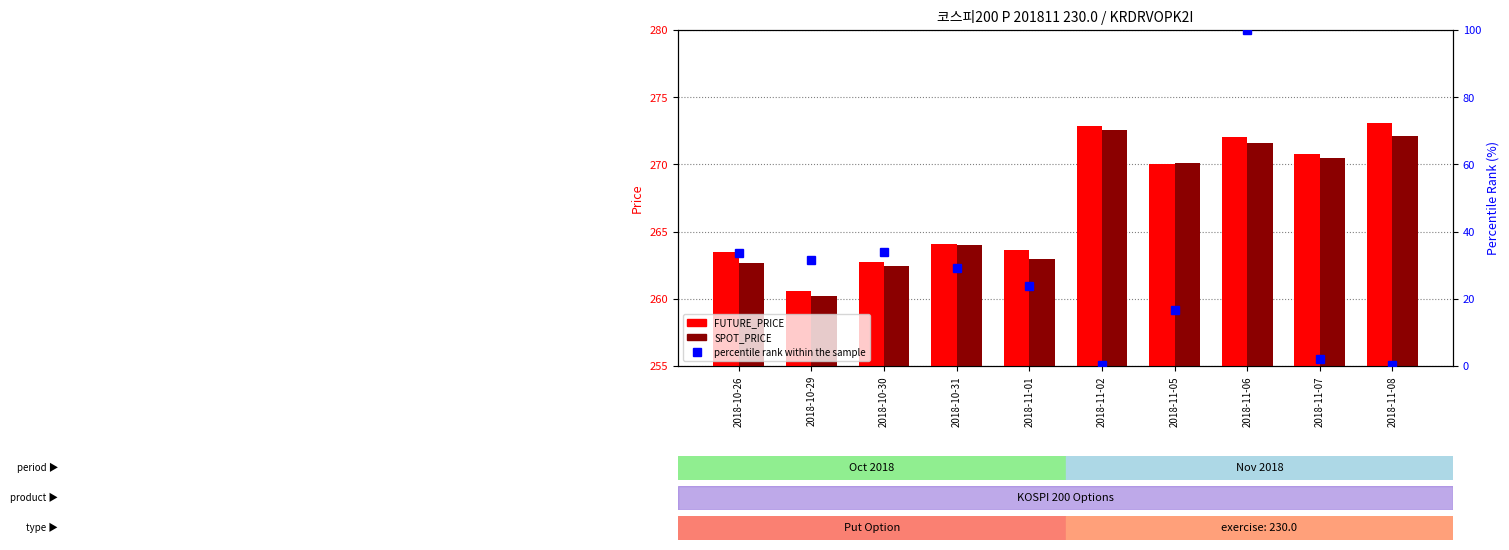

Is it true that SPOT_PRICE equals 270.4 at 2018-11-07?

True